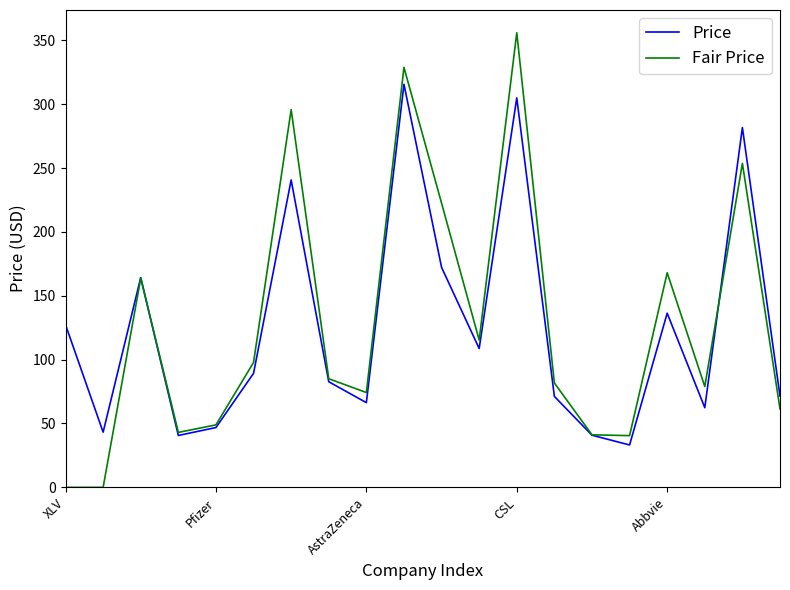

Rank the series by their maximum value, from lowest to highest.

Price, Fair Price